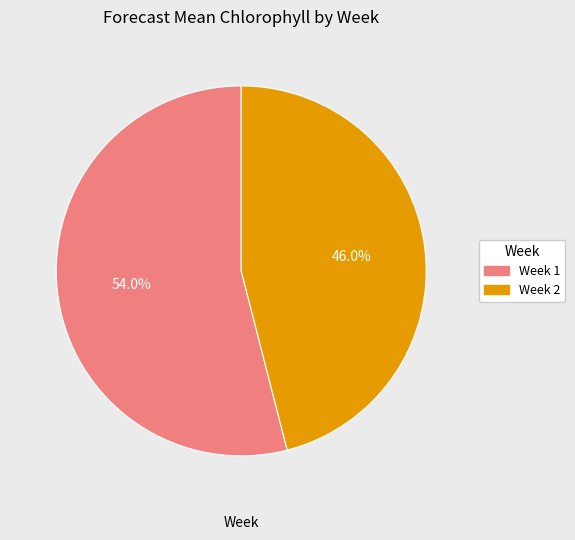

Is there a majority slice in this chart?

Yes